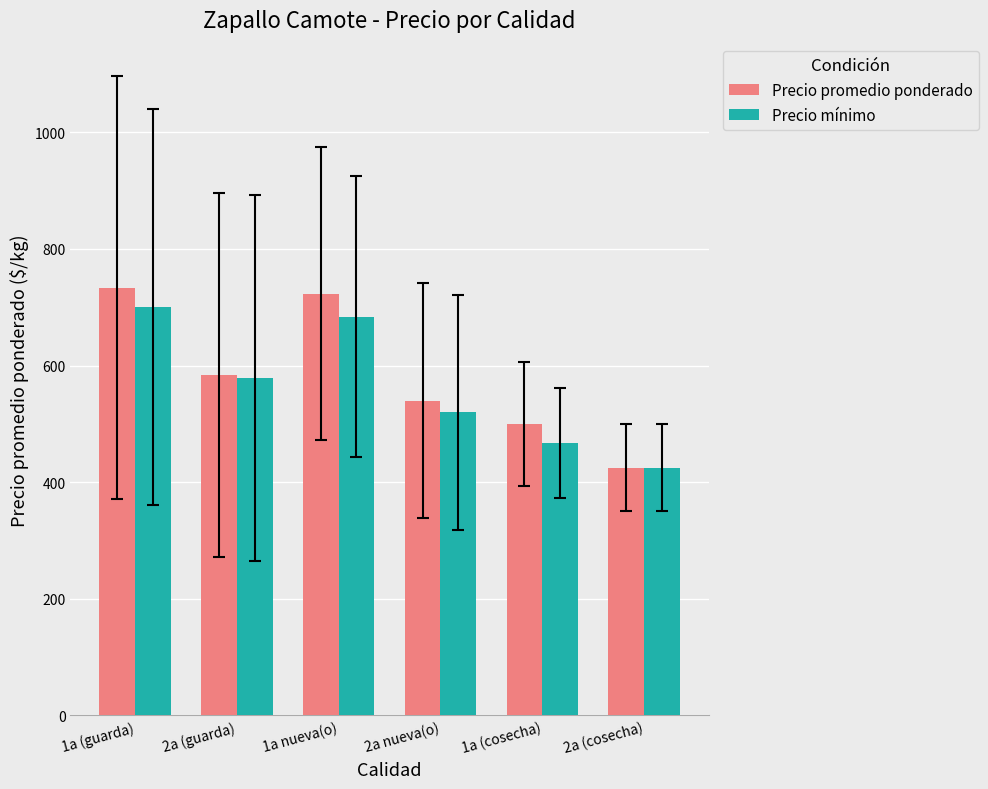

What position from the right is 2a nueva(o)?

3